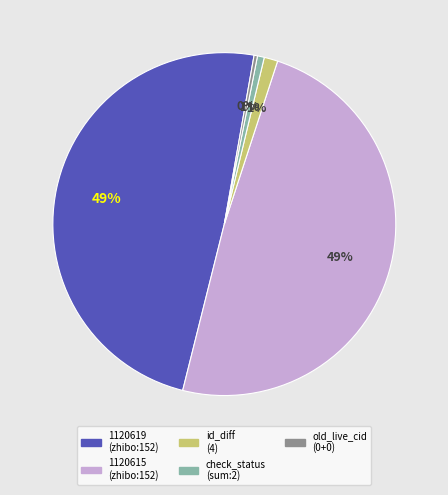

To the nearest percent, what is the difference between the largest and smallest slice percentages?

49%